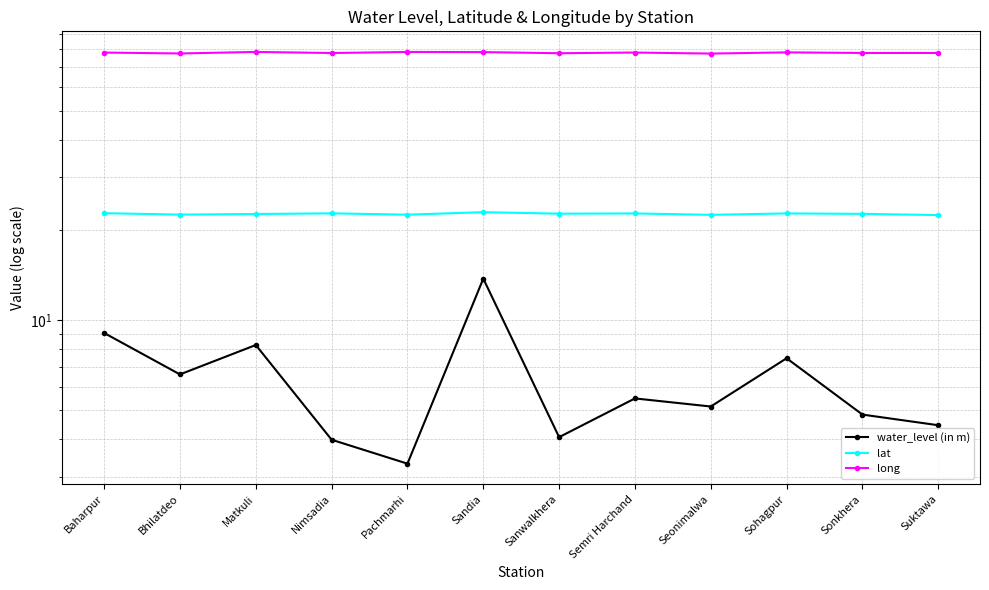

The value of water_level (in m) at Suktawa is 4.5. True or false?

True